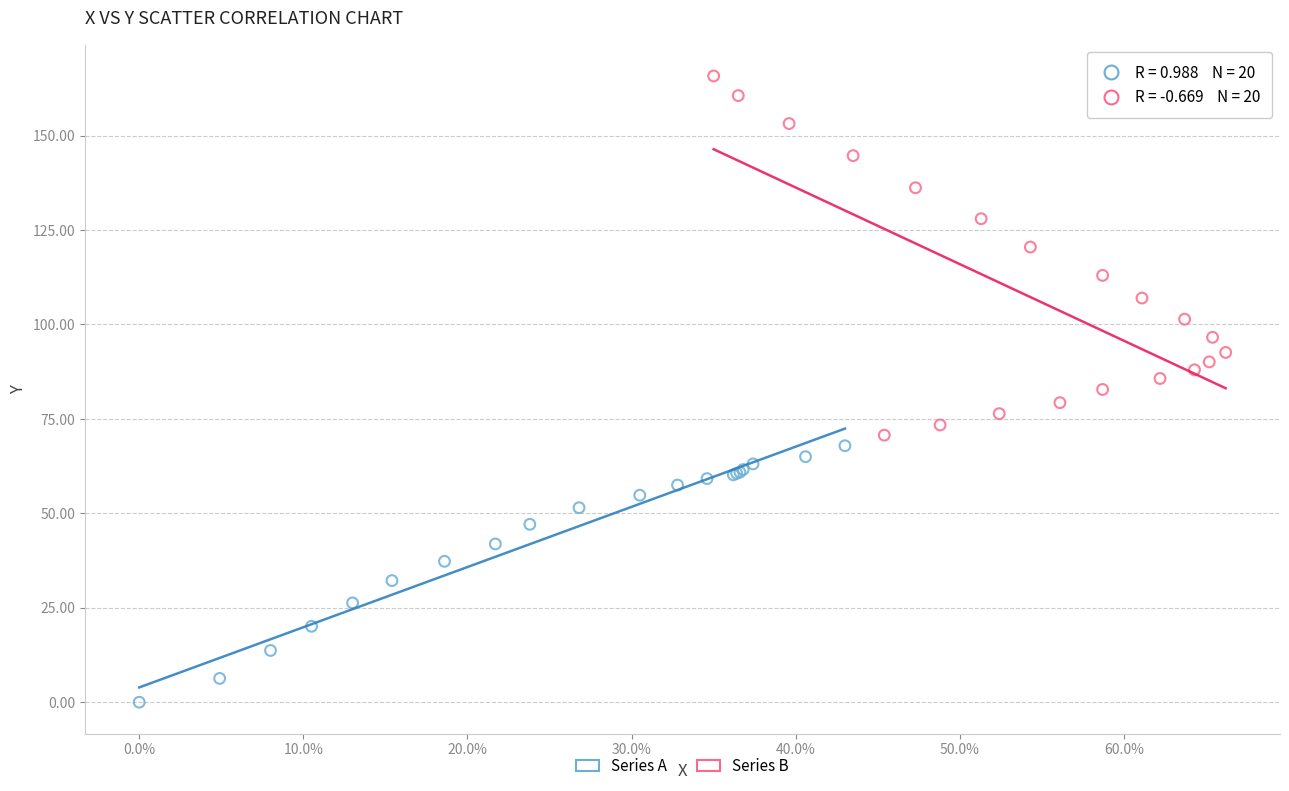

Which series has the widest spread of Y values?

Series B